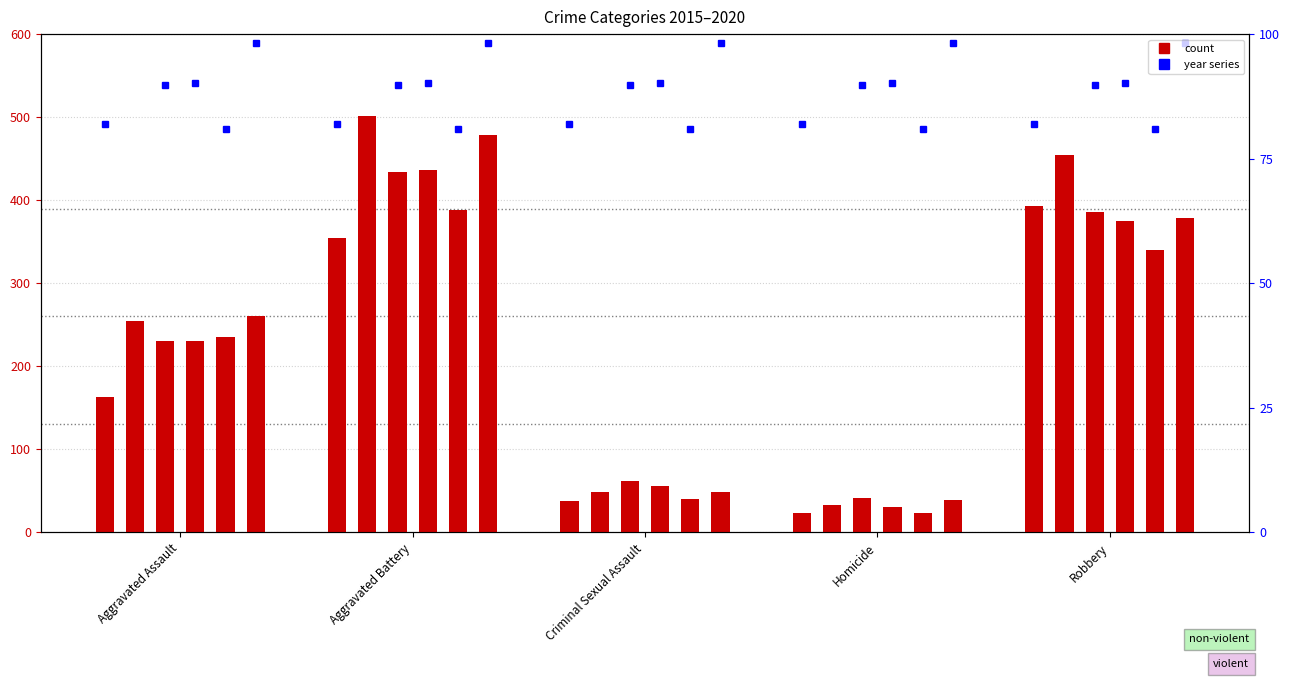

Does the chart contain any negative values?

No